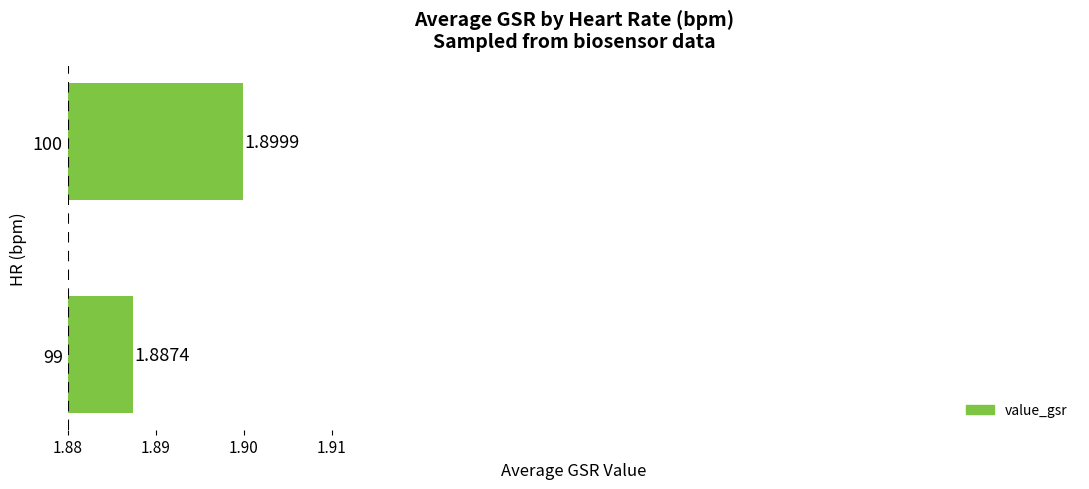

What is the sum of all values?

3.8